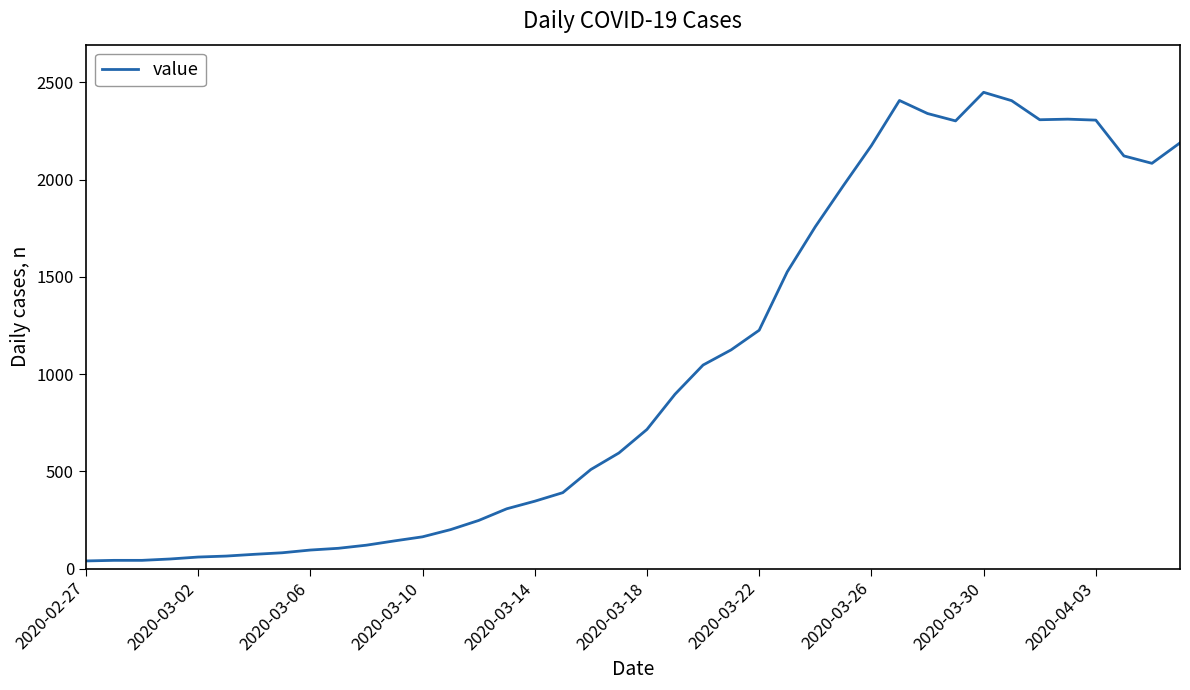

What is the difference between the maximum and minimum values?

2409